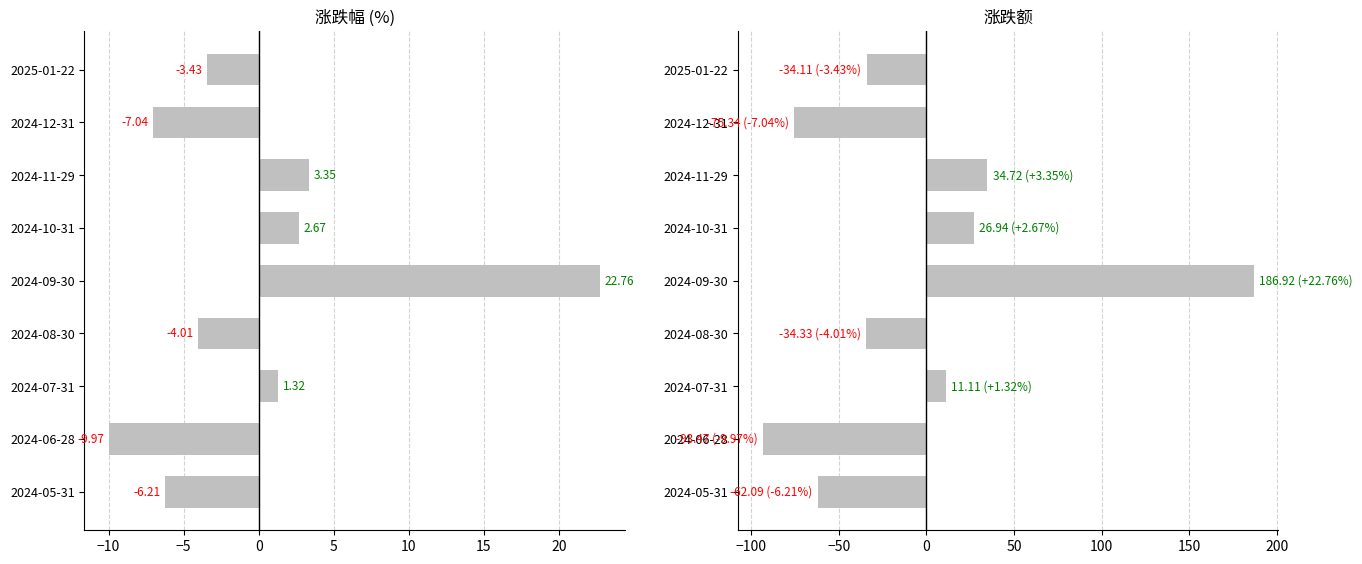

Are the bars horizontal?

Yes